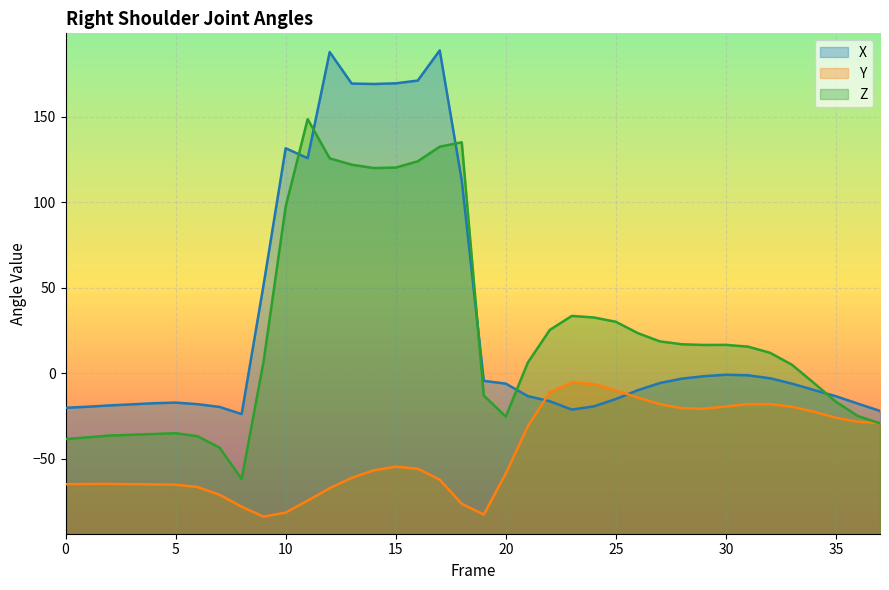

True or false: Y has a value of -78.2 at 8.

True